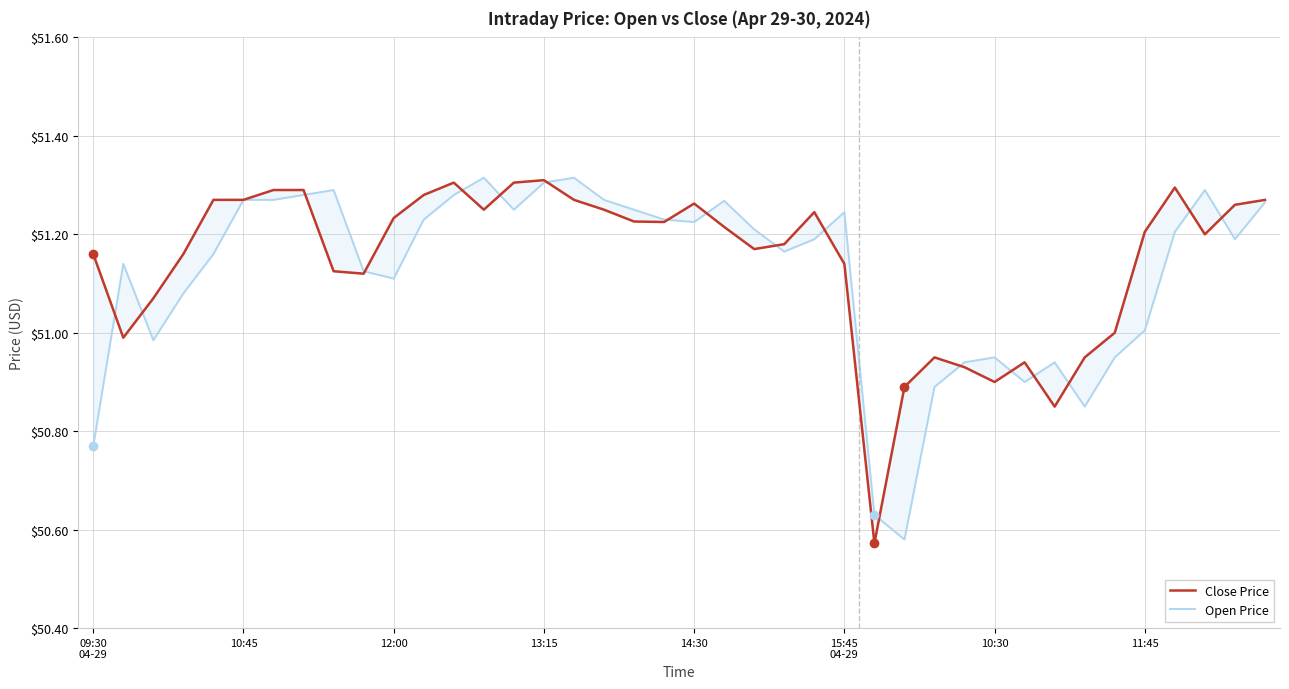

Is this an area chart (filled region under the line)?

No